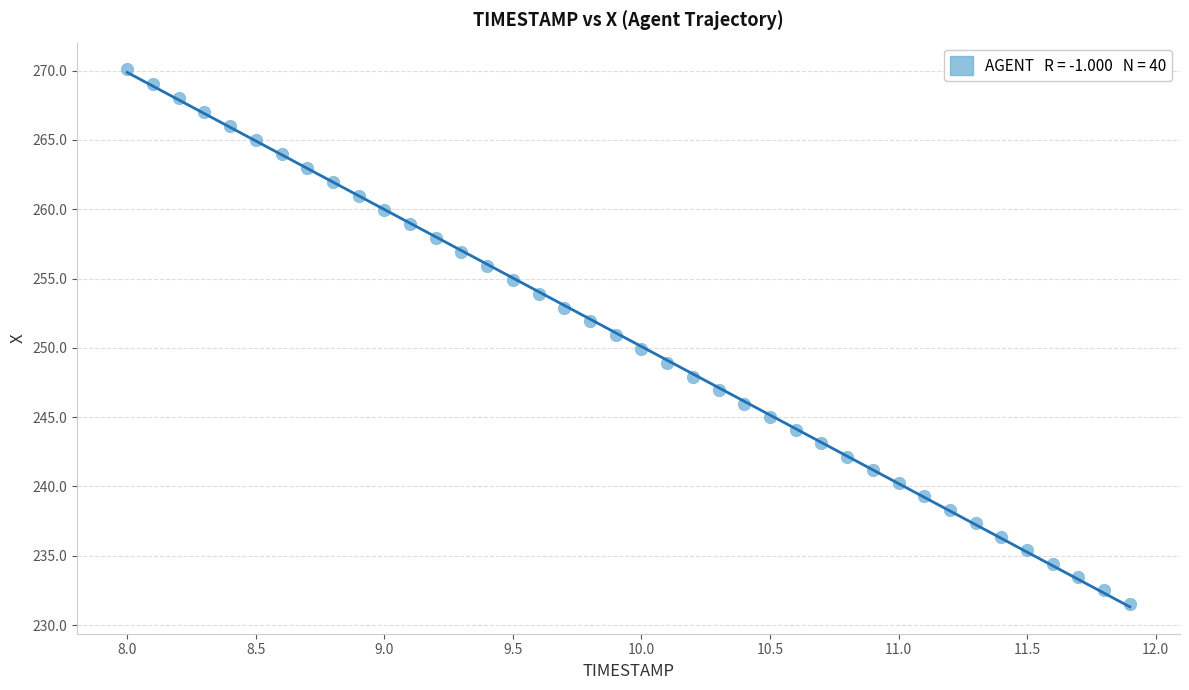

What is the range of Y values (max minus min)?

38.5